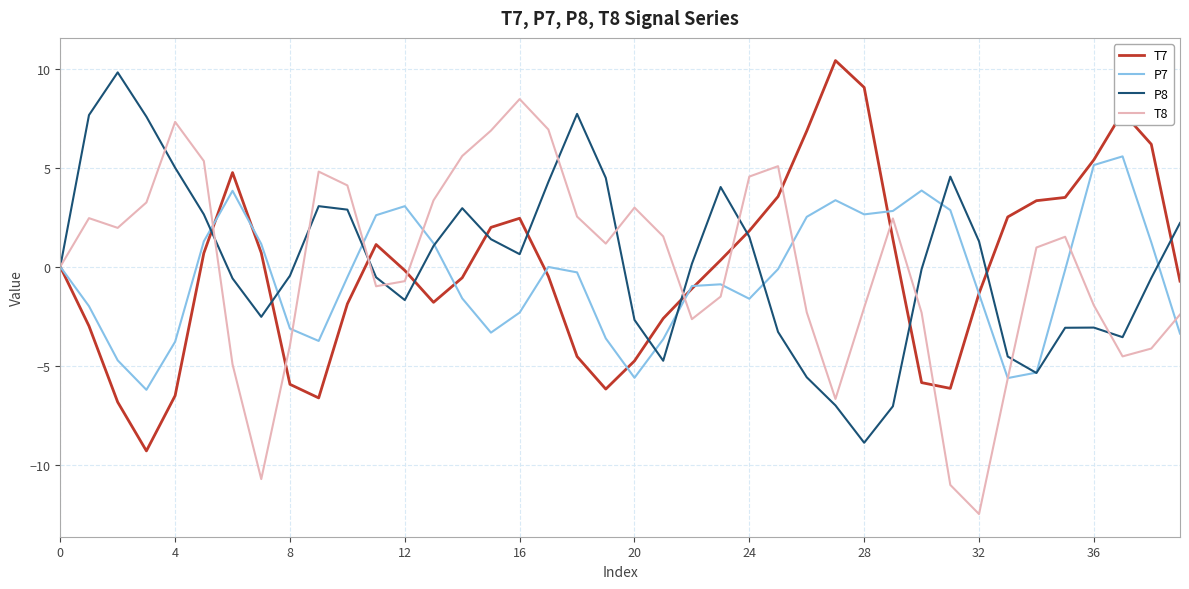

True or false: T8 and P7 intersect in this chart.

True